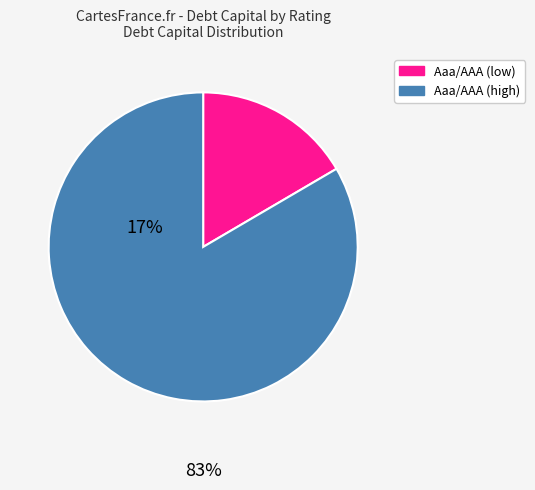

Is there any slice that represents more than half of the pie?

Yes